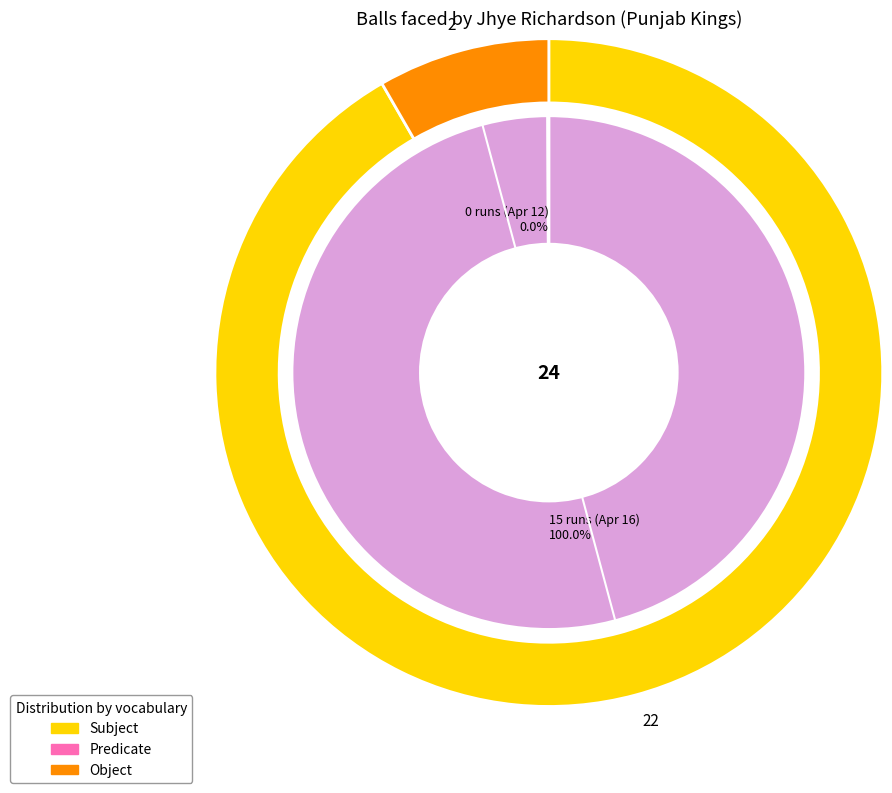

What percentage do 0 runs (Apr 12) and 15 runs (Apr 16) together represent?

100.0%